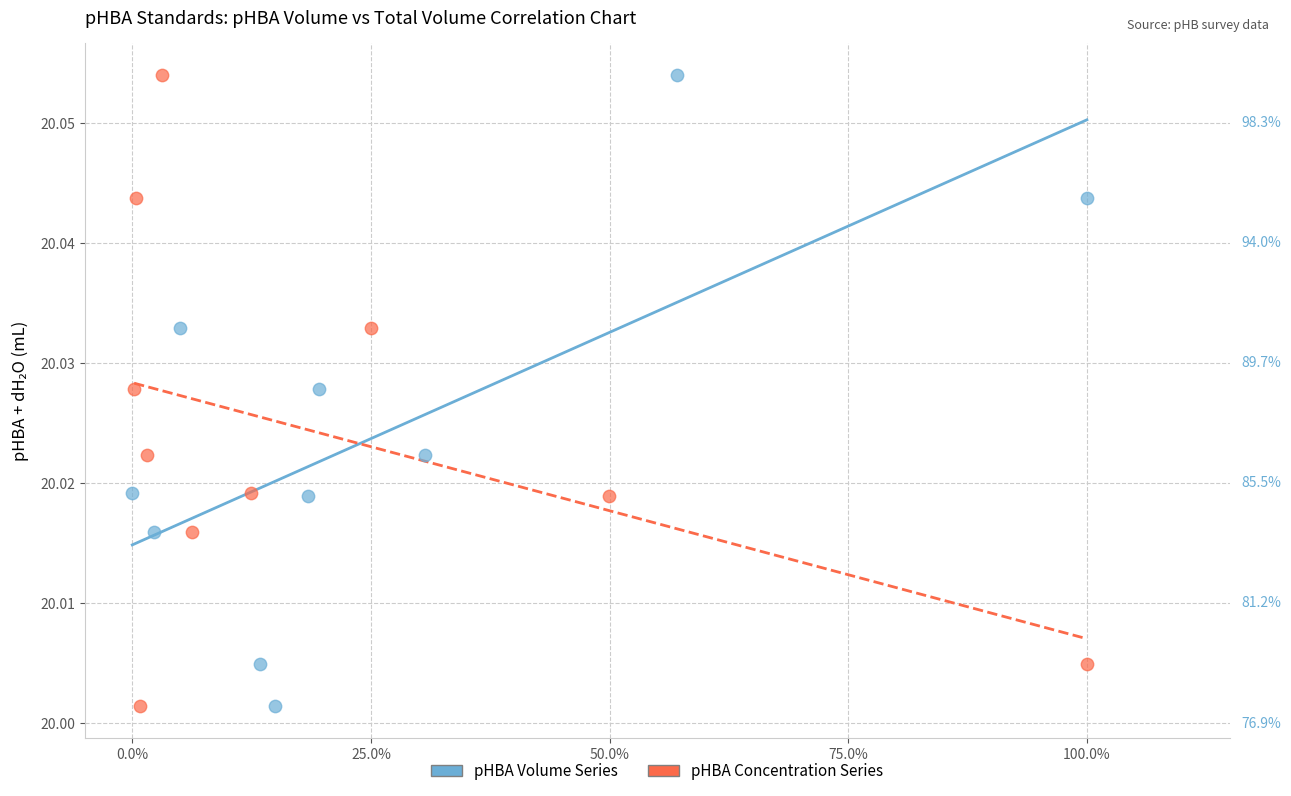

What are all the series names shown in the legend?

pHBA Volume Series, pHBA Concentration Series